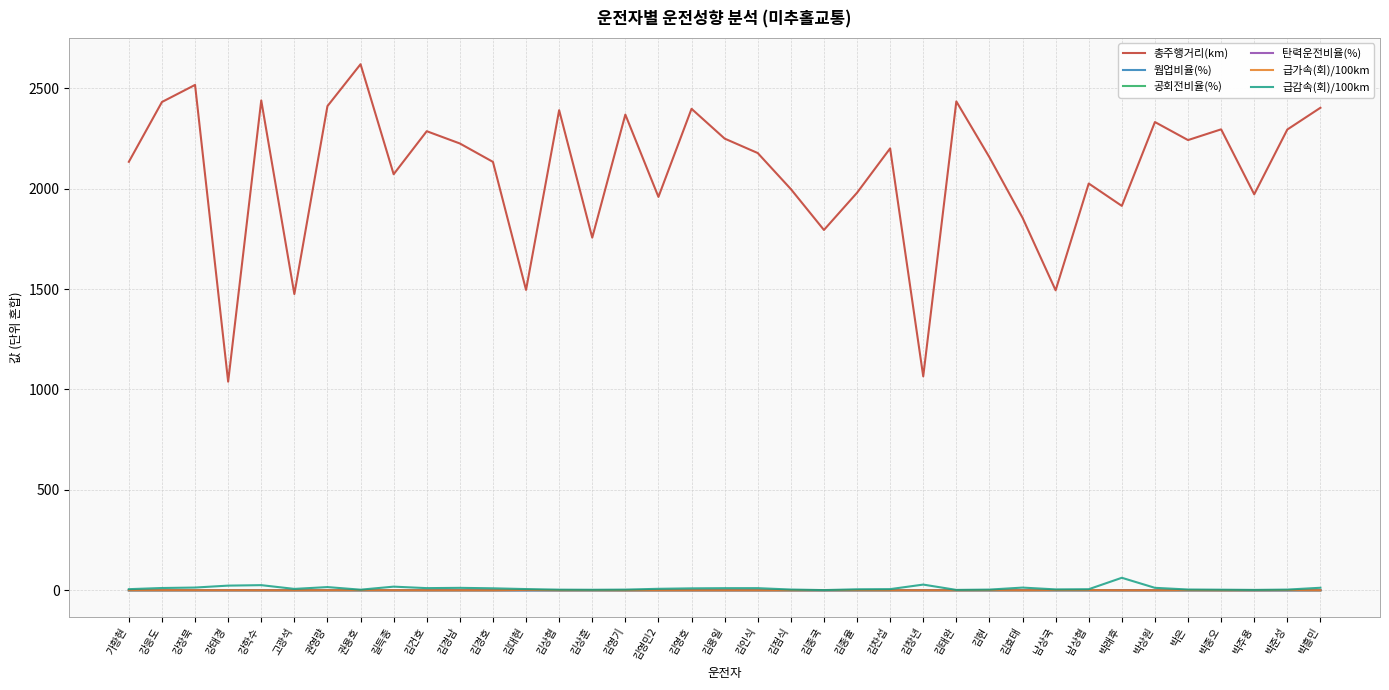

True or false: 총주행거리(km) has a value of 2516.4 at 강장묵.

True